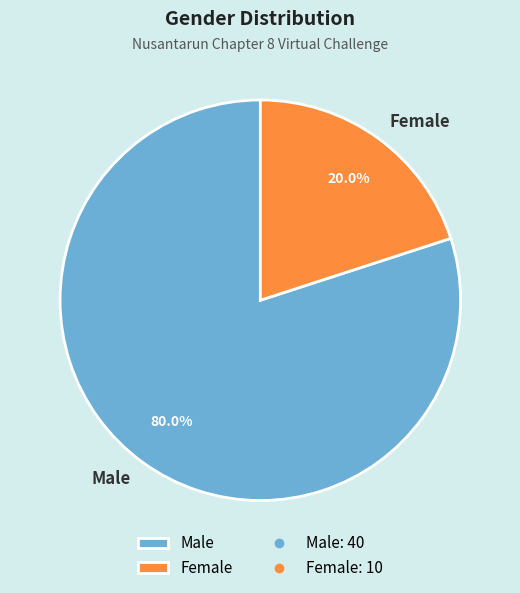

To the nearest percent, what percentage of the pie is Male?

80%